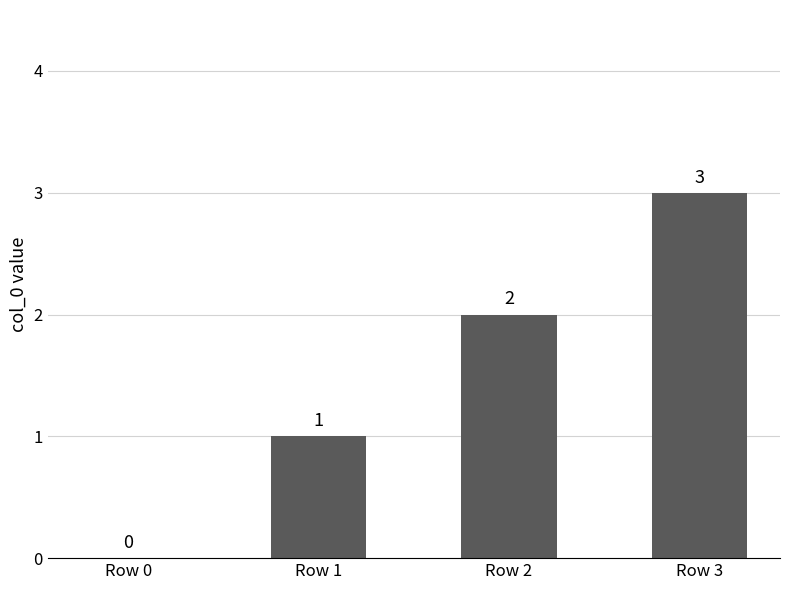

What is the maximum value shown in the chart?

3